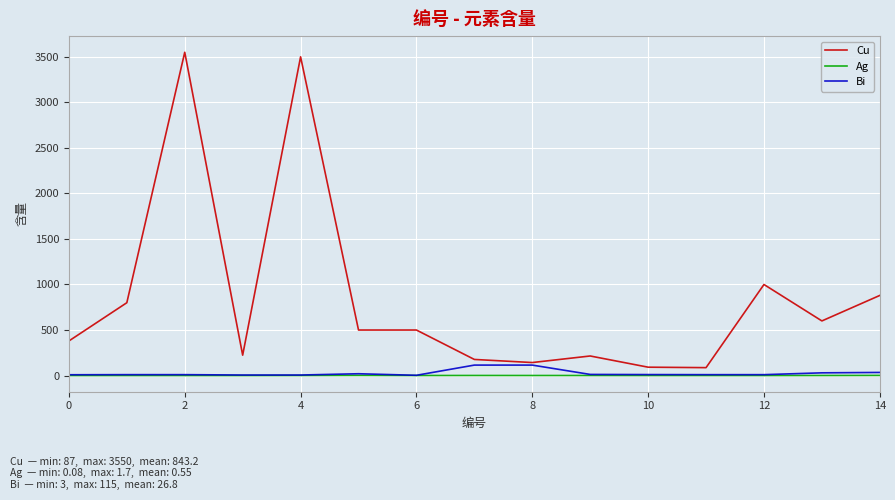

What is the lowest value of the Cu series?

87.0